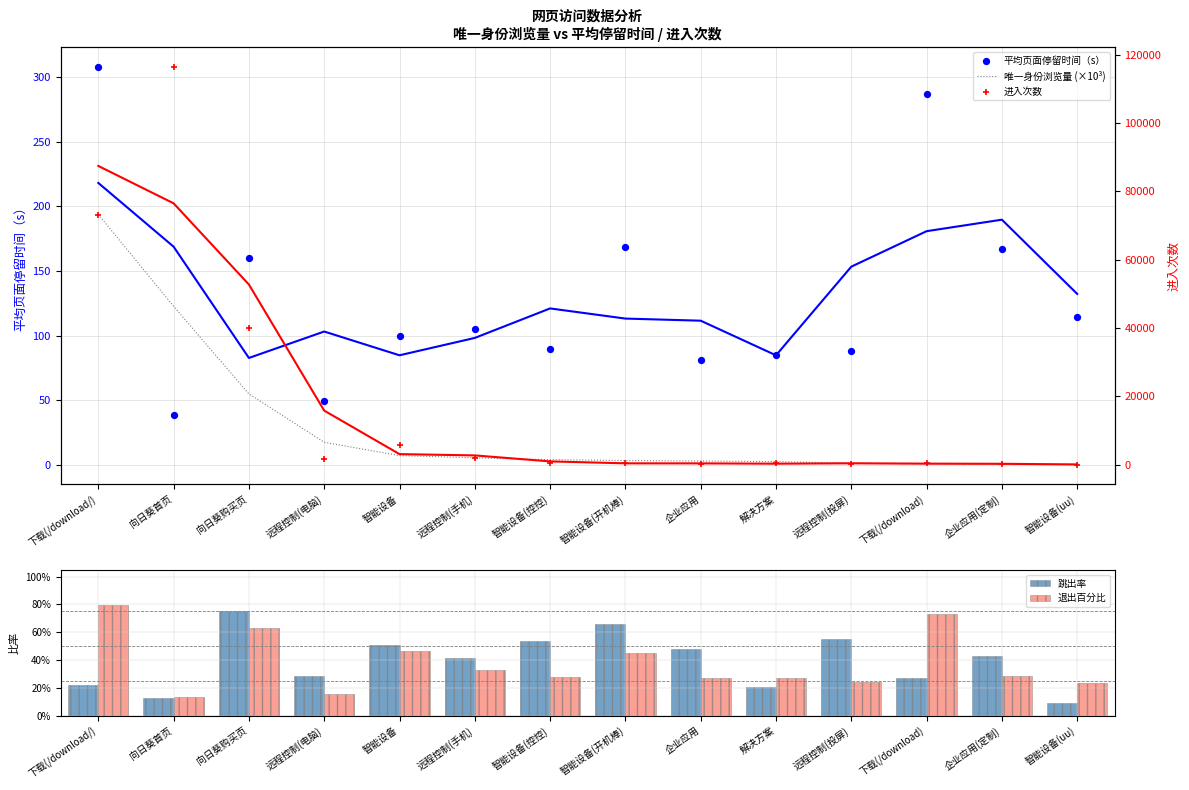

Which series contains the highest Y value?

进入次数